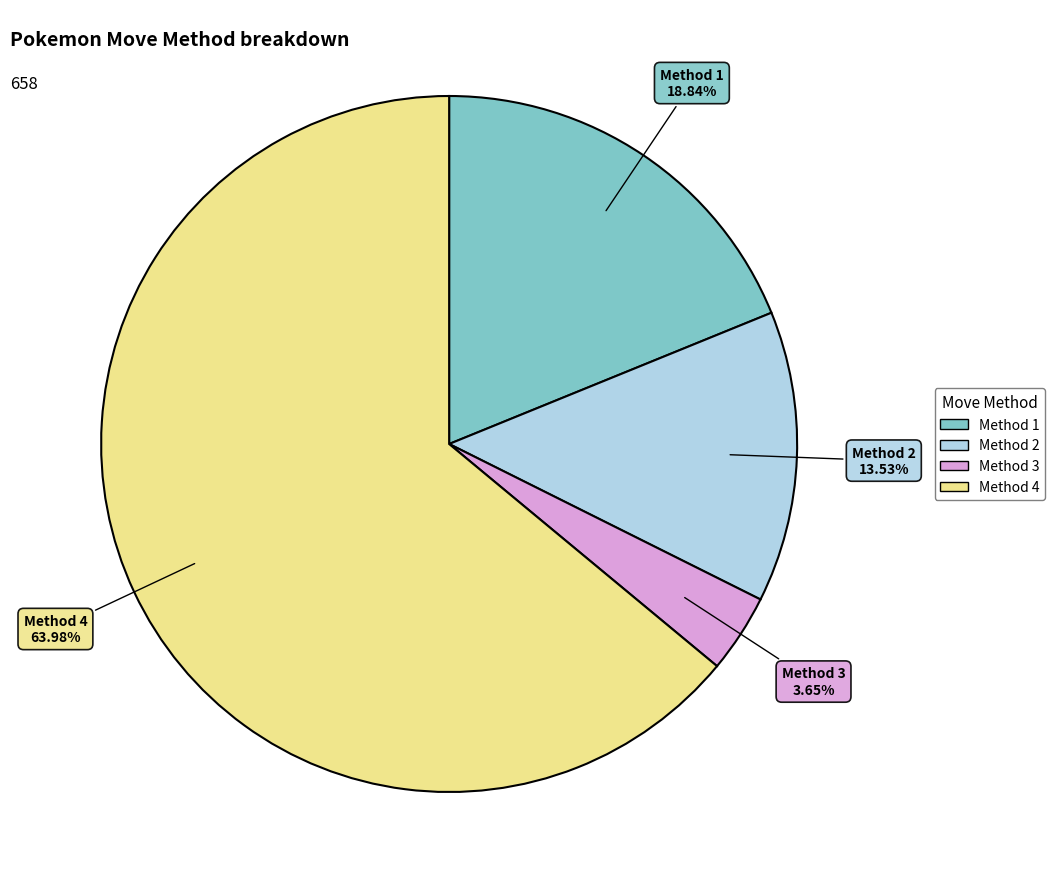

Is there any slice that represents more than half of the pie?

Yes